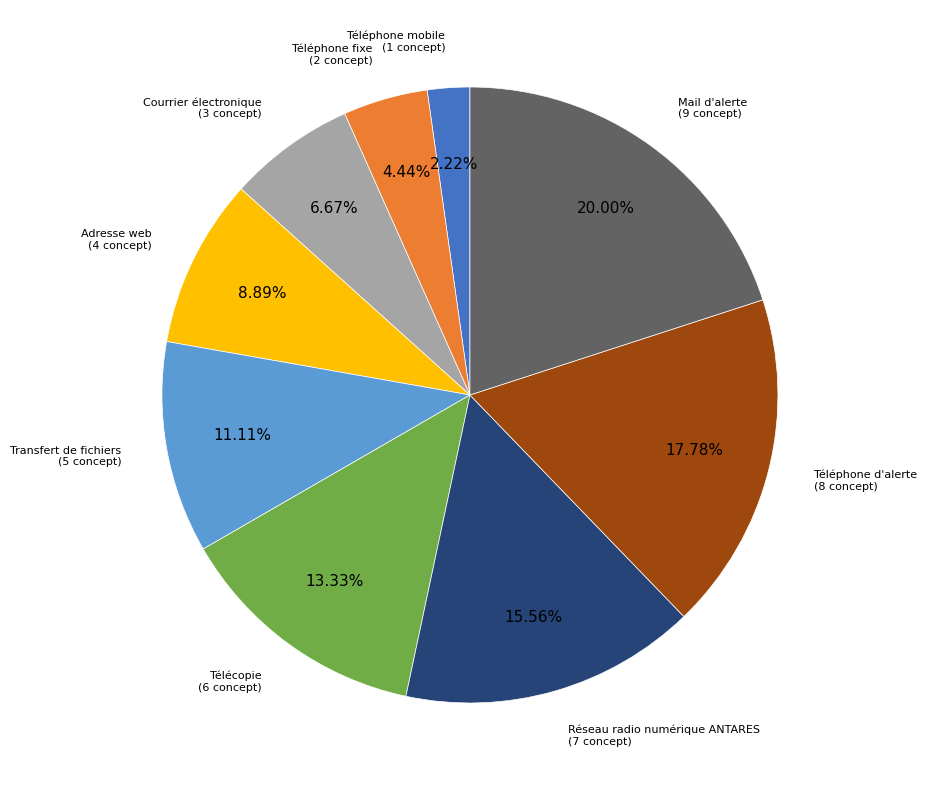

How many slices are in this pie chart?

9